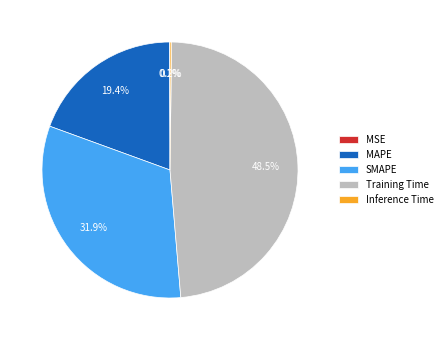

Approximately how many times larger is the value at MAPE compared to SMAPE?

0.6